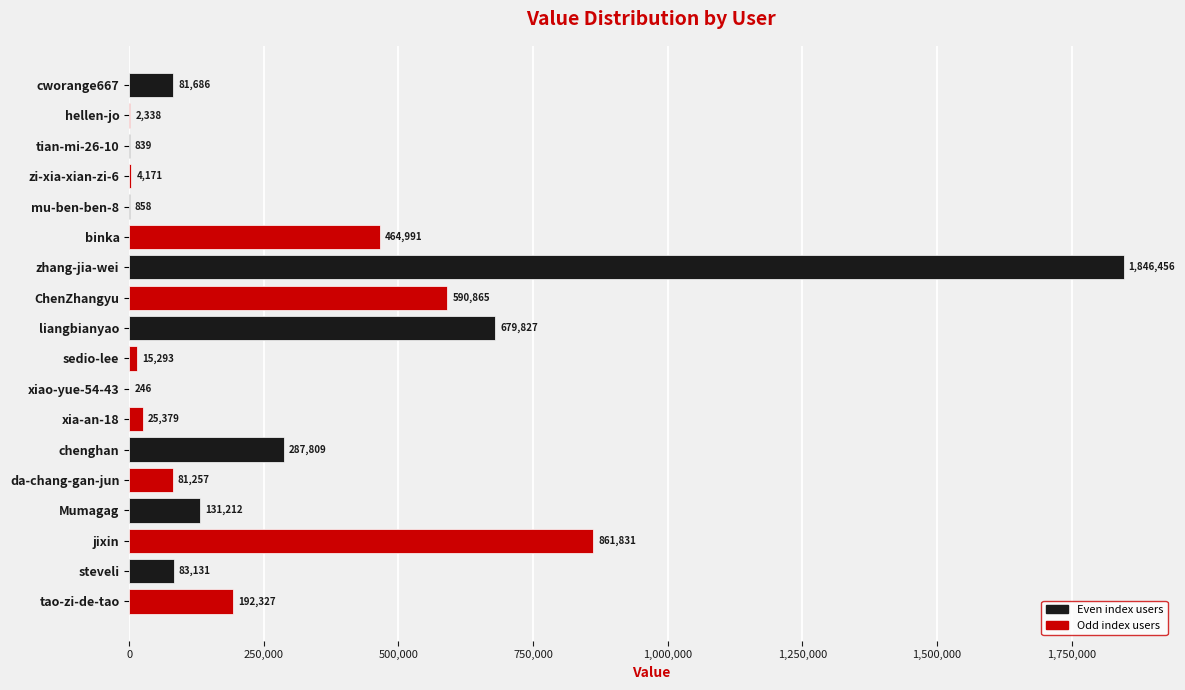

What is the average value?

297251